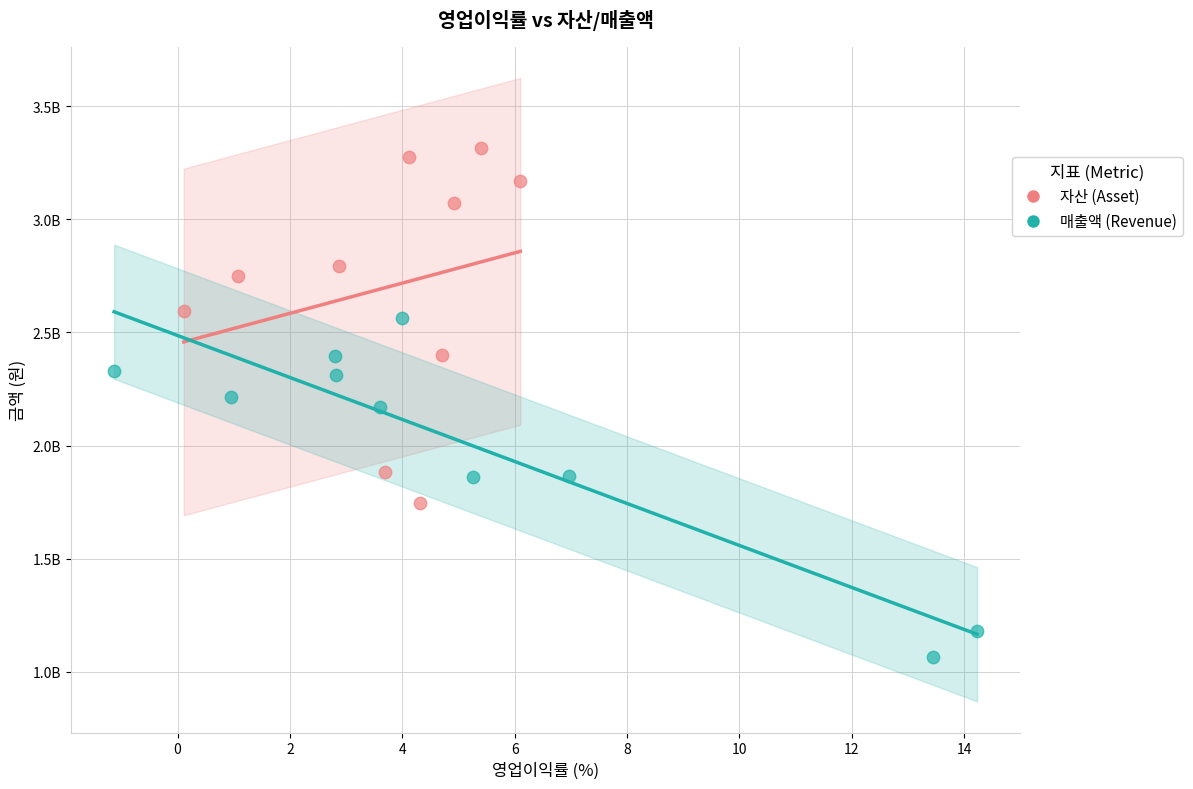

Which series contains the highest Y value?

자산 (Asset)